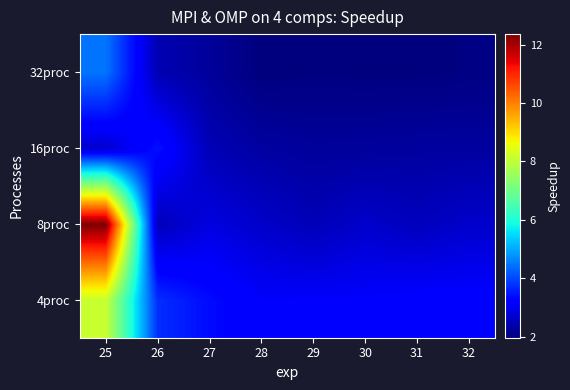

Reading left to right, list all the values displayed in this chart.

4proc: 25=8.1	26=3.7	27=3.4	28=3.1	29=3.1	30=3.1	31=3.2	32=3.2
8proc: 25=12.4	26=2.5	27=2.9	28=2.6	29=2.5	30=2.7	31=2.5	32=2.7
16proc: 25=2.7	26=3.4	27=2.5	28=2.3	29=2.2	30=2.2	31=2.3	32=2.3
32proc: 25=4.5	26=2.4	27=2.2	28=2.0	29=2.0	30=2.0	31=2.0	32=2.0